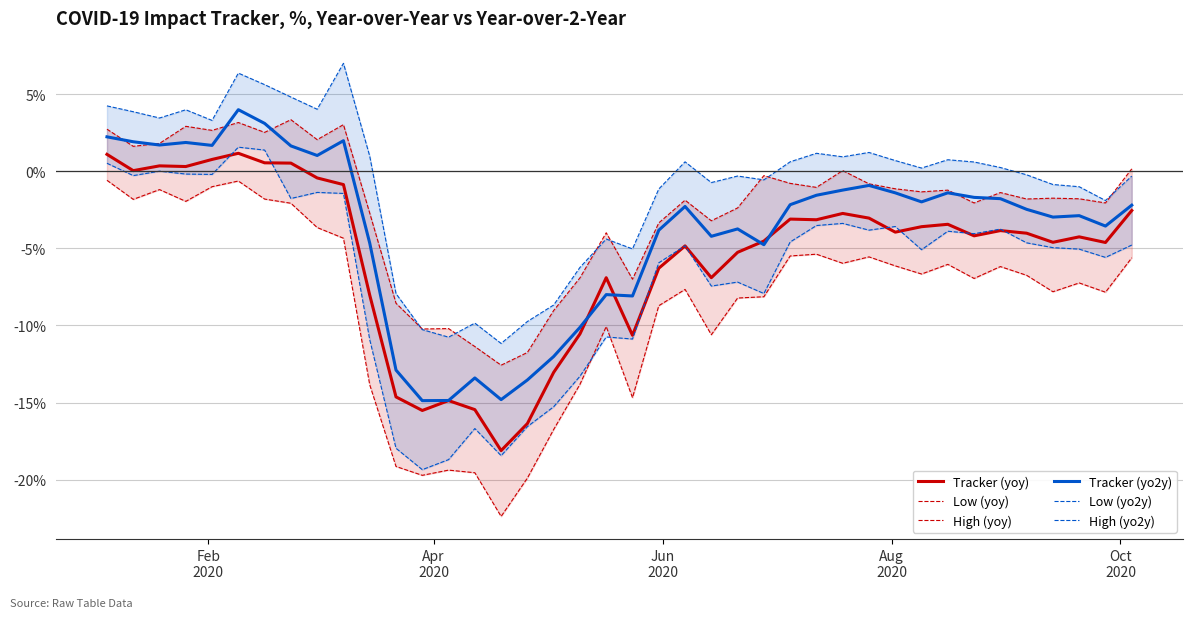

How many data points in High (yoy) are above -1?

15